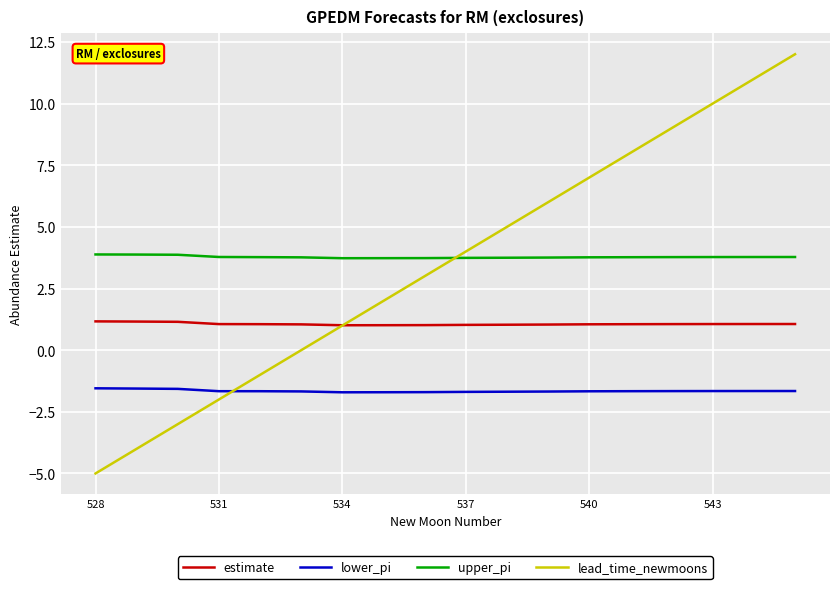

How many lines are shown in the chart?

4